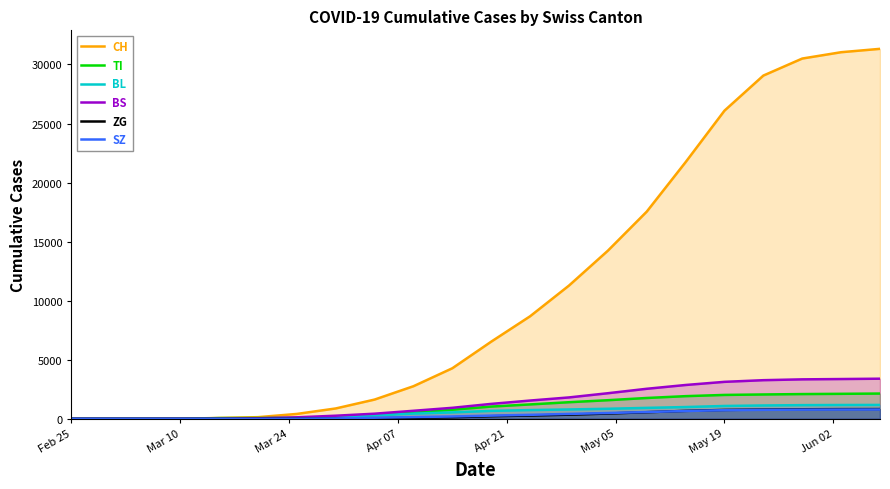

What is the greatest value displayed?

31324